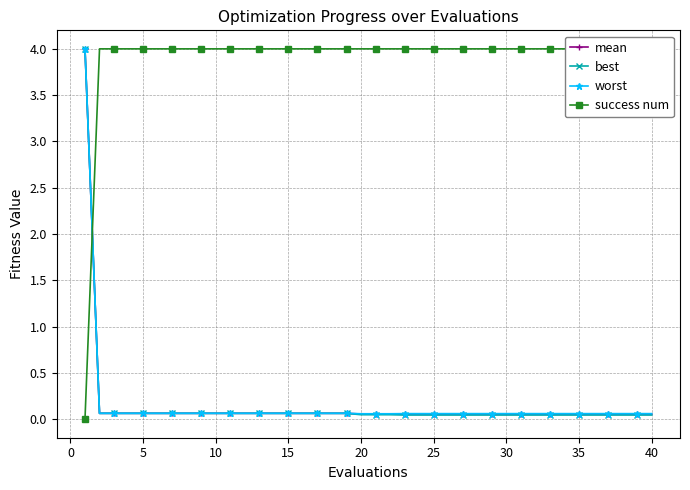

Is it true that mean equals 0.1 at 10?

True